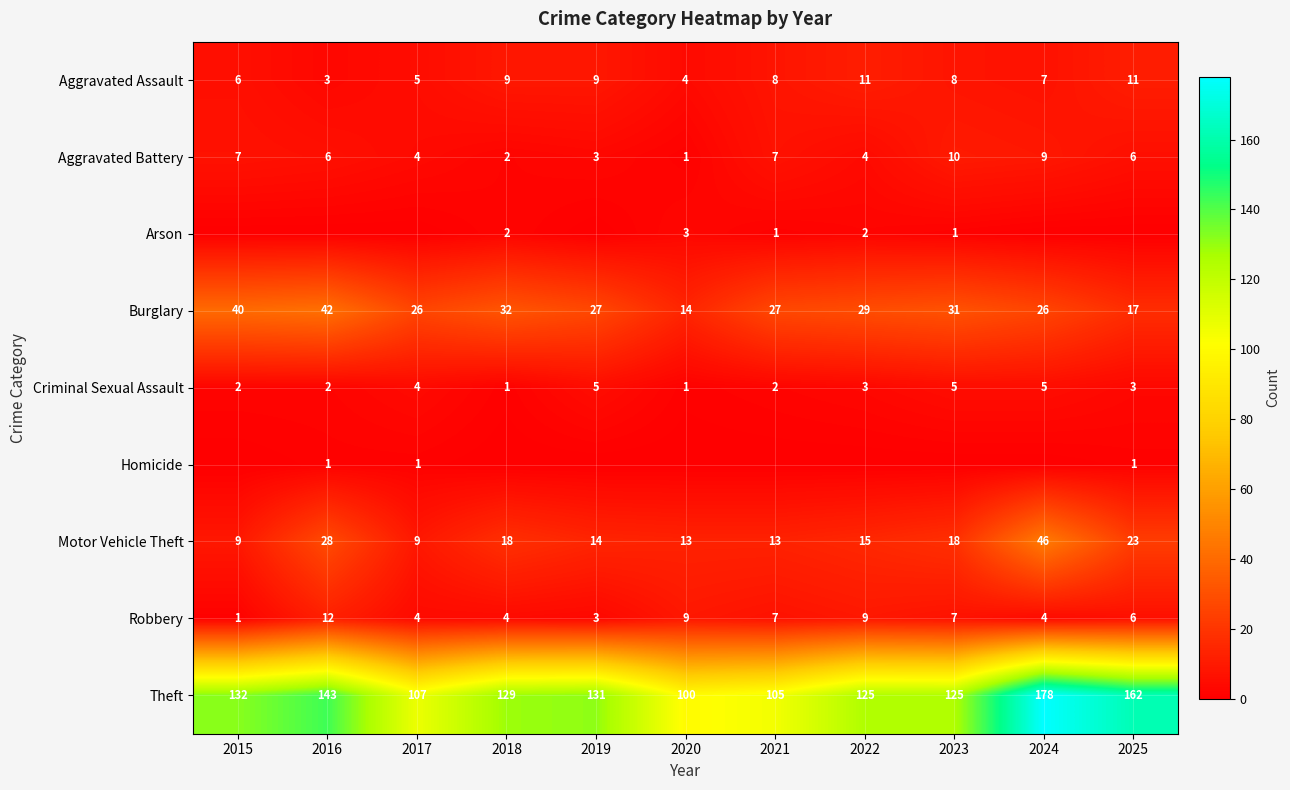

At how many categories does at least one series exceed 158?

2